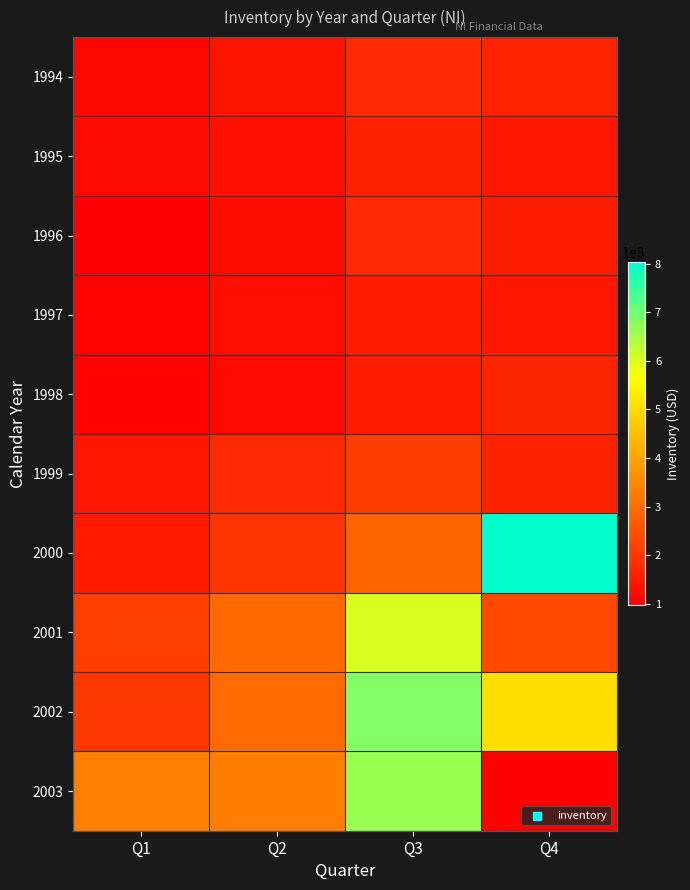

How many categories are shown in the chart?

4